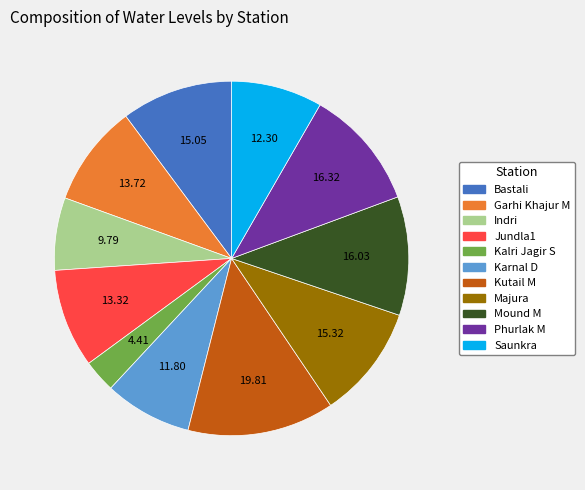

How many segments does this pie chart have?

11